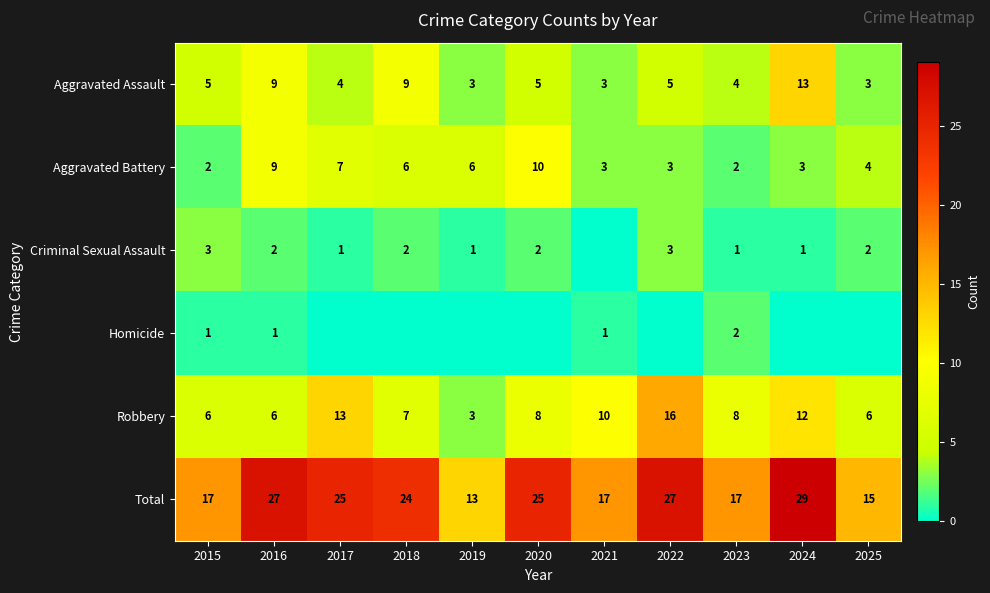

At how many categories does at least one series exceed 6?

11